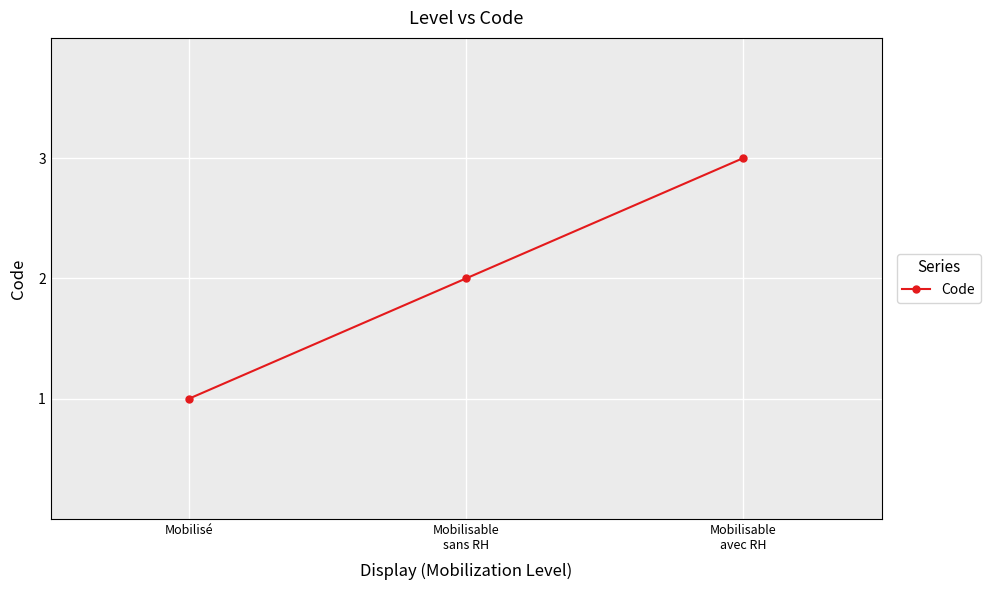

Count the number of categories in the chart.

3